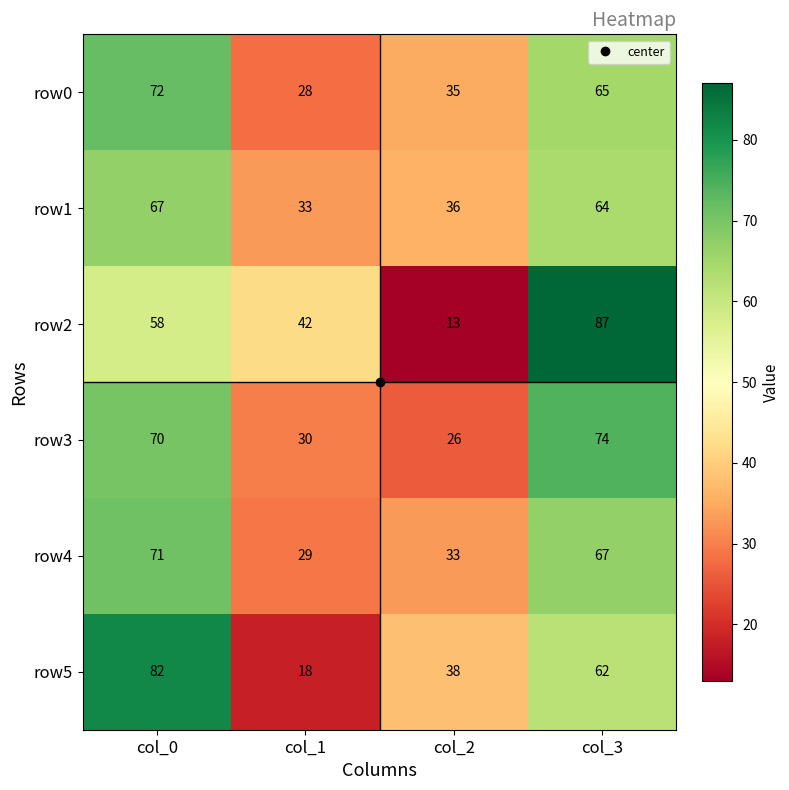

Is it true that row3 equals 30 at col_1?

True